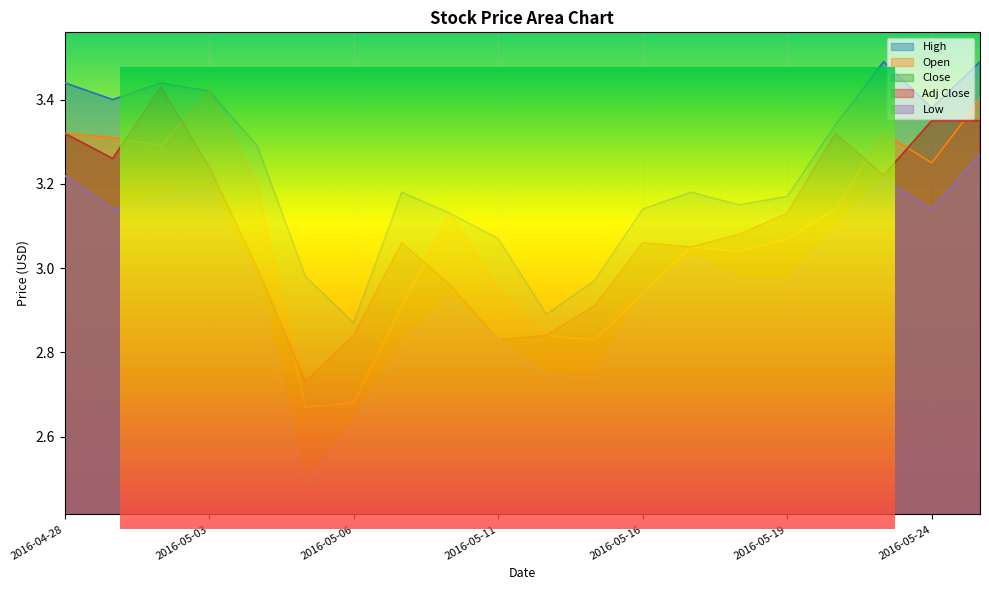

The value of High at 2016-05-16 is 3.1. True or false?

True